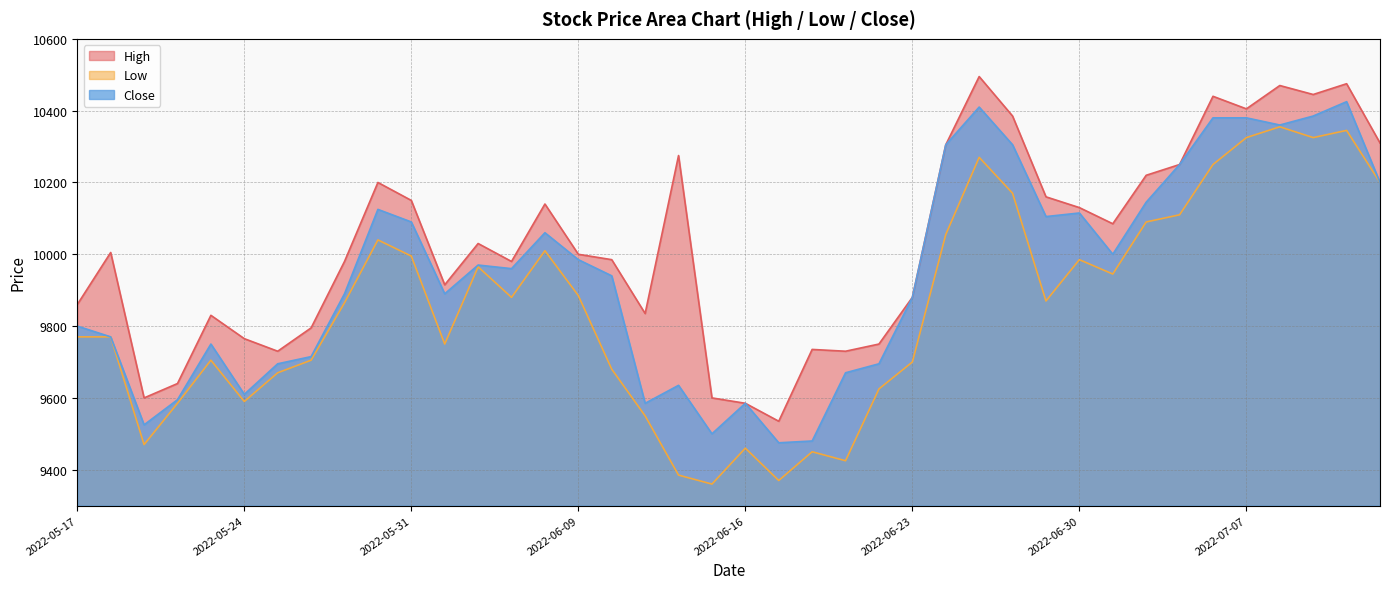

List the series in order of their overall mean, lowest first.

Low, Close, High